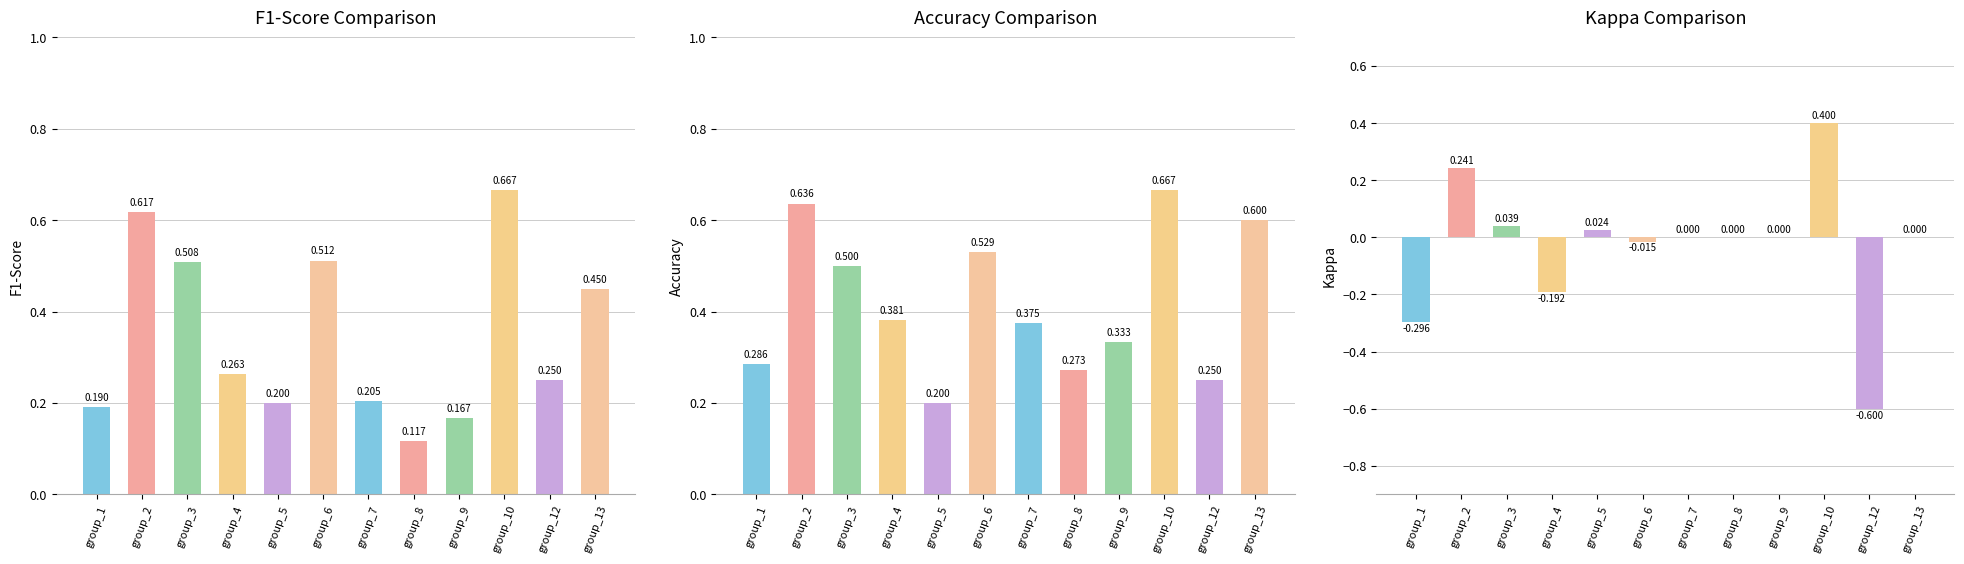

What is the difference between the highest and lowest values at group_10?

0.3